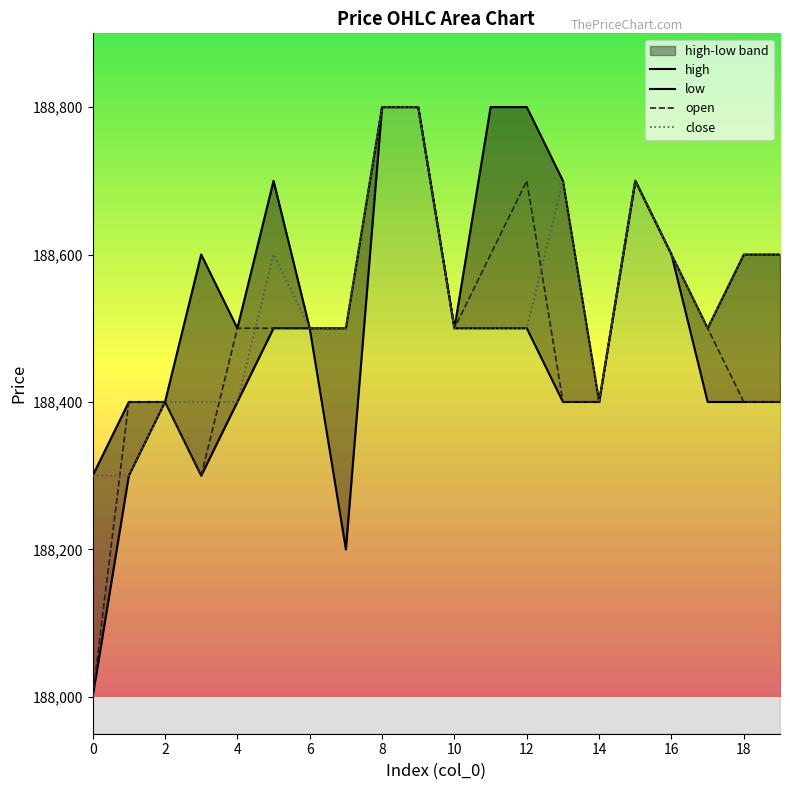

List the series in order of their peak value, highest first.

high, low, open, close